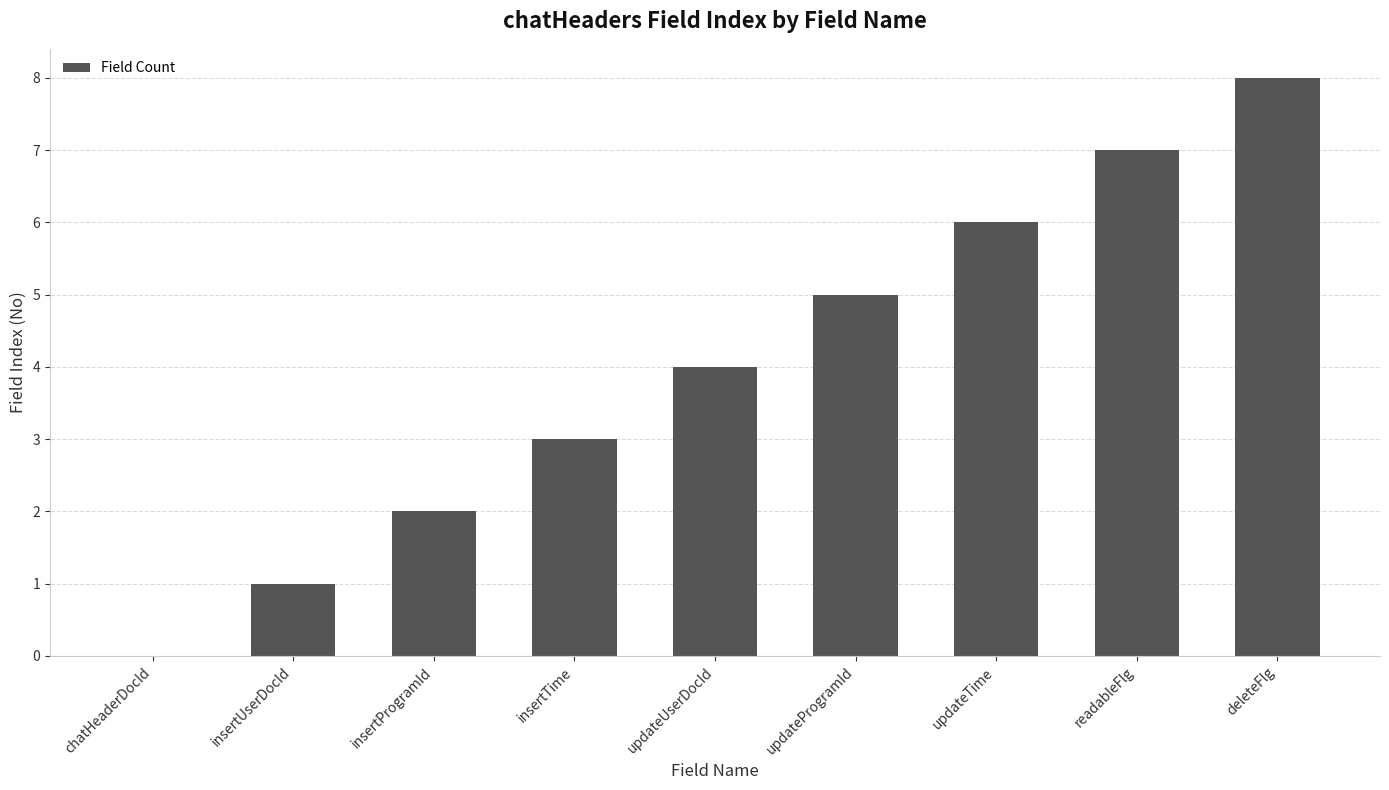

What is the approximate value at deleteFlg?

8